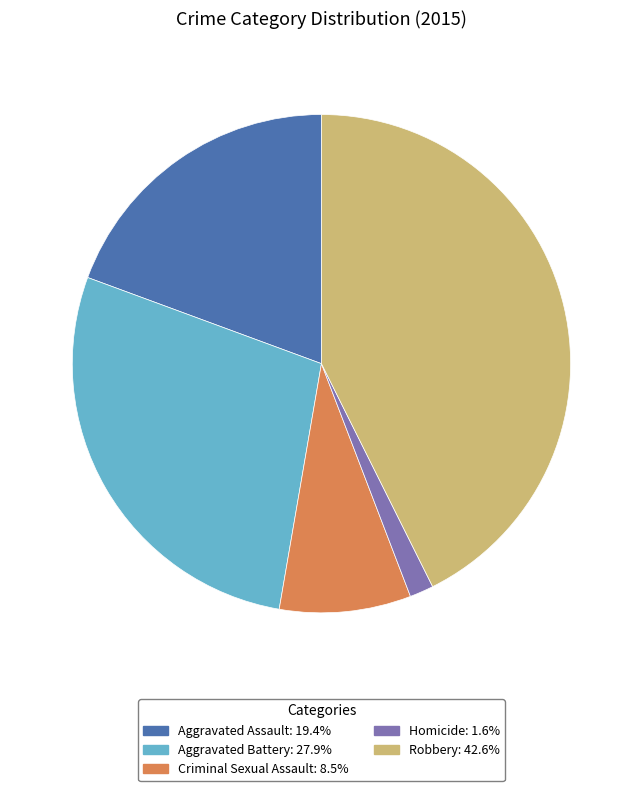

What is the ratio of the value at Aggravated Battery: 27.9% to the value at Criminal Sexual Assault: 8.5%?

3.3